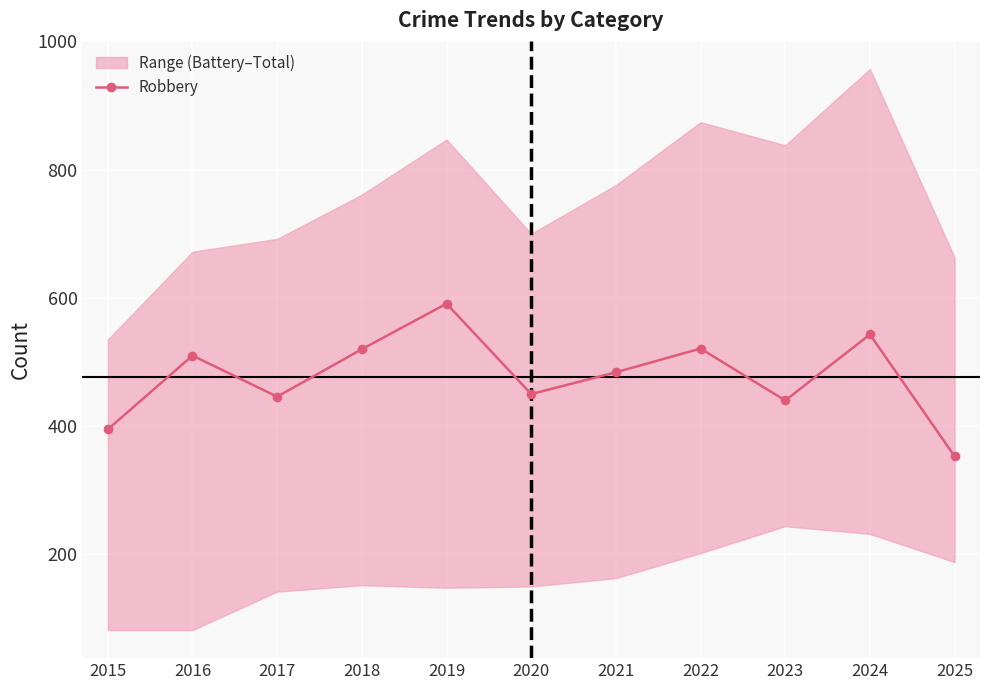

What is the smallest value displayed?

353